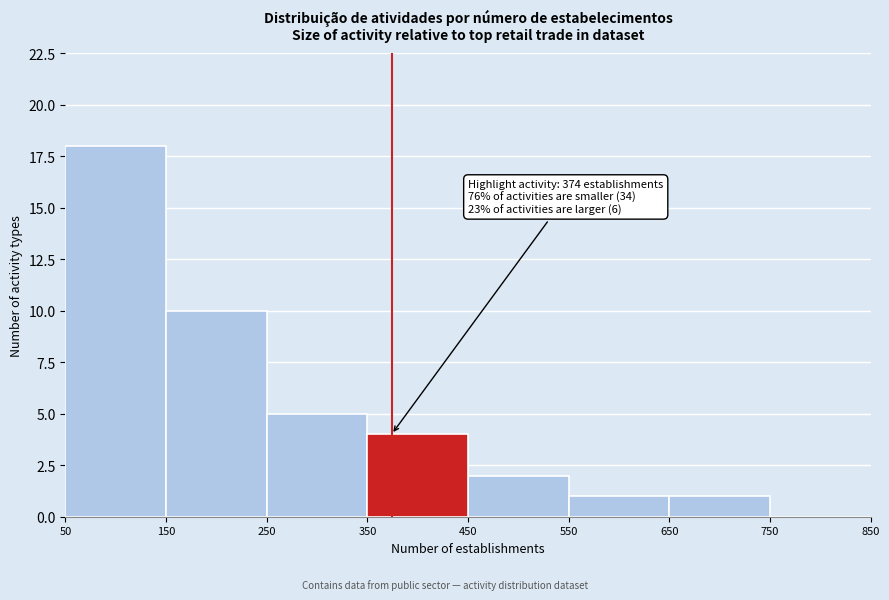

Over which range of the x-axis is the bar tallest?

50 to 150